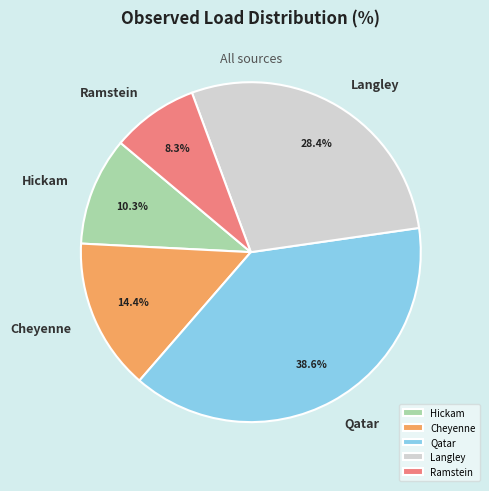

Count the number of slices in the pie.

5